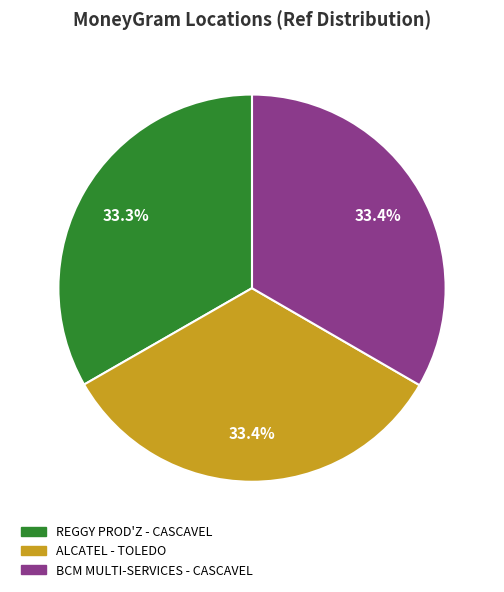

What is the ratio of the value at REGGY PROD'Z - CASCAVEL to the value at BCM MULTI-SERVICES - CASCAVEL?

1.0